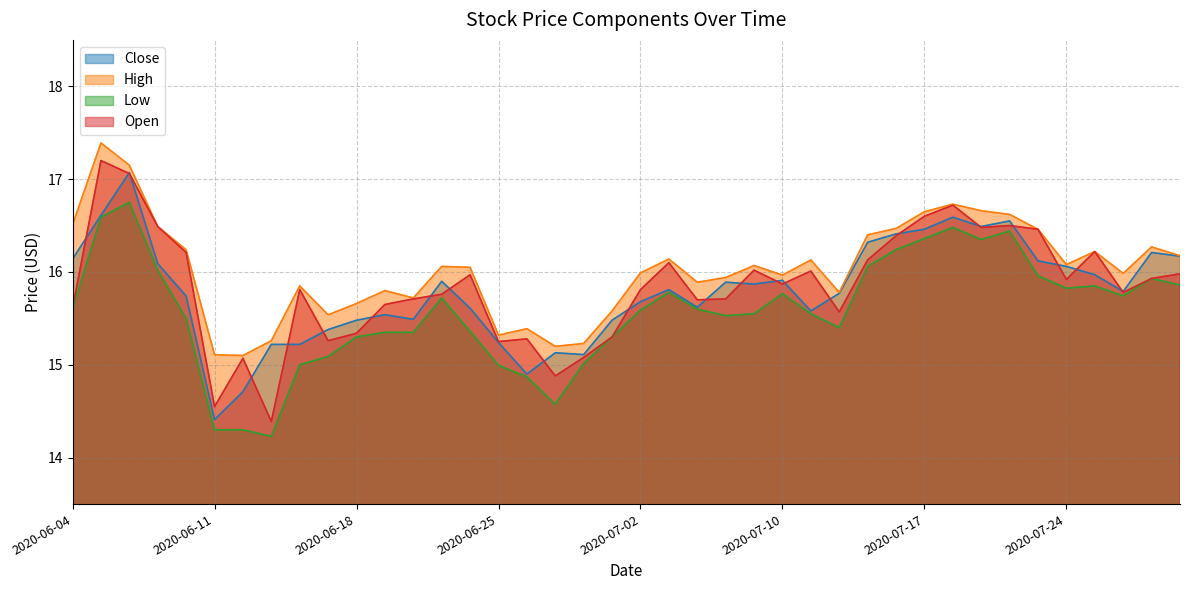

What is the minimum value shown in the chart?

14.2